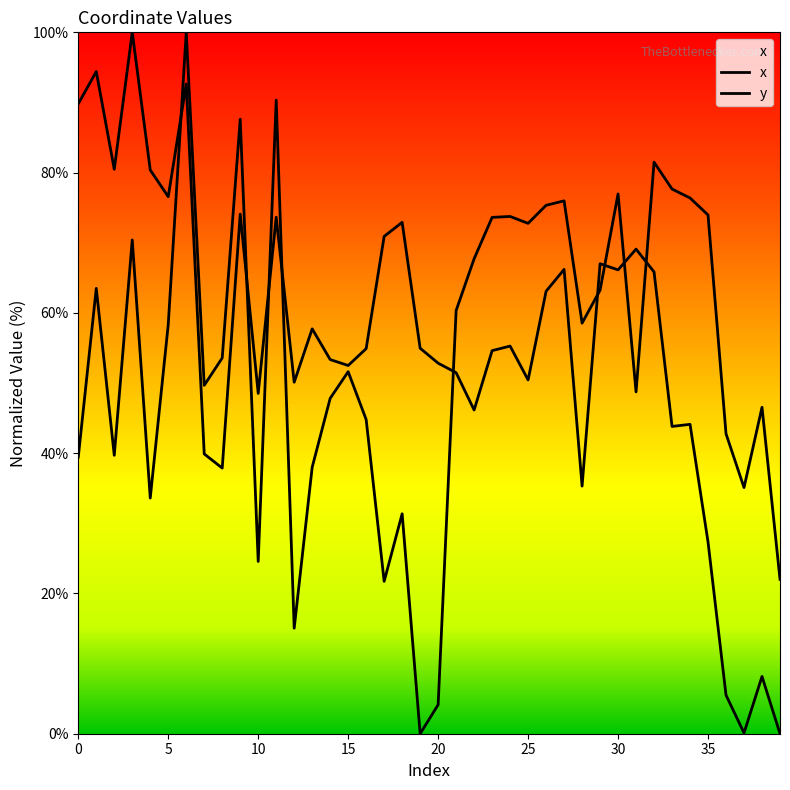

What is the maximum value for x?

100.0